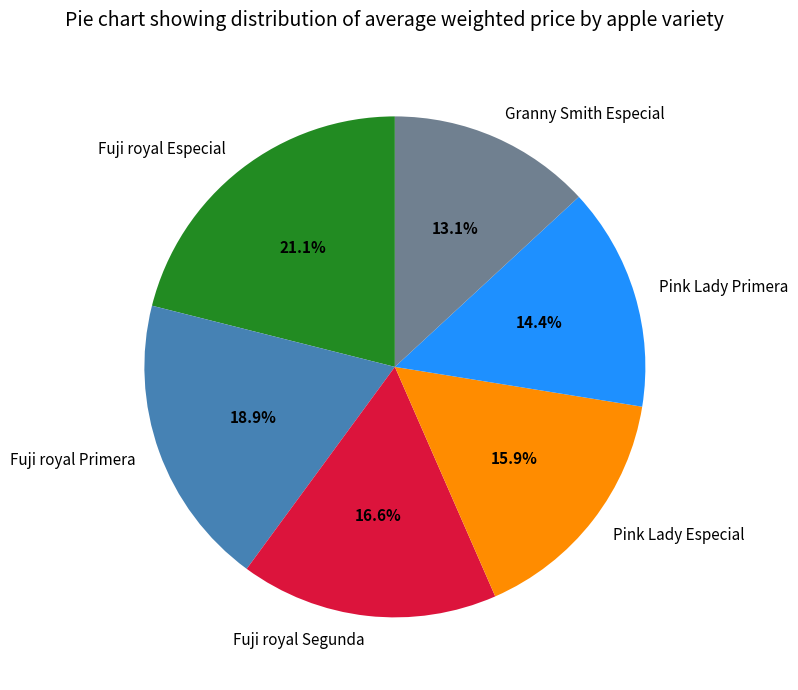

Count the number of slices in the pie.

6